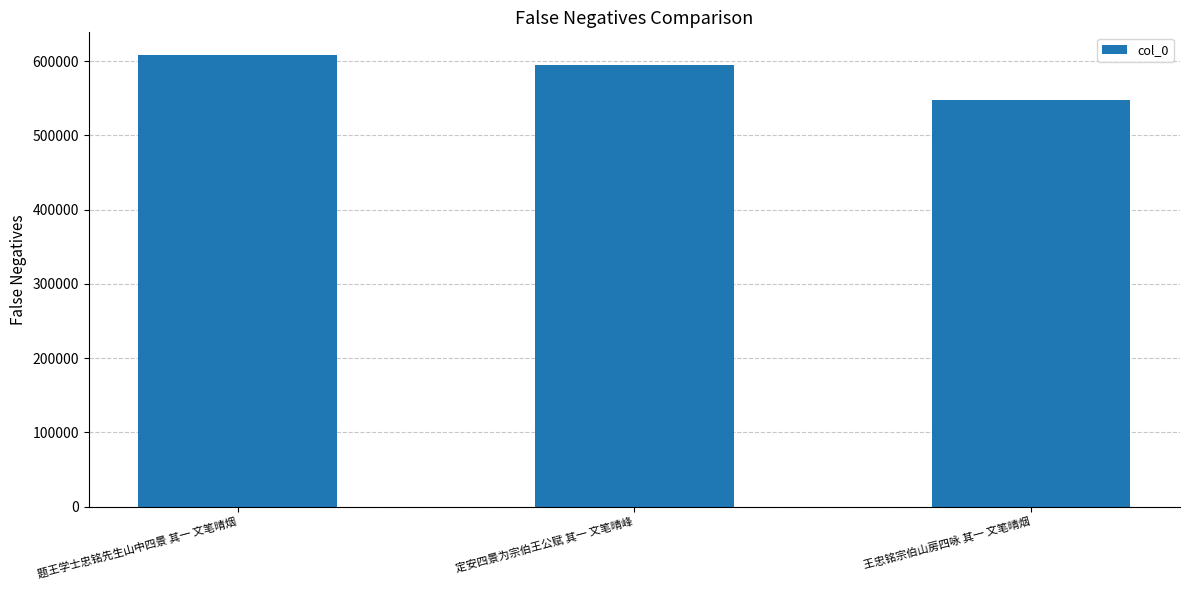

True or false: the data shows 1025807 at 题王学士忠铭先生山中四景 其一 文笔晴烟.

False